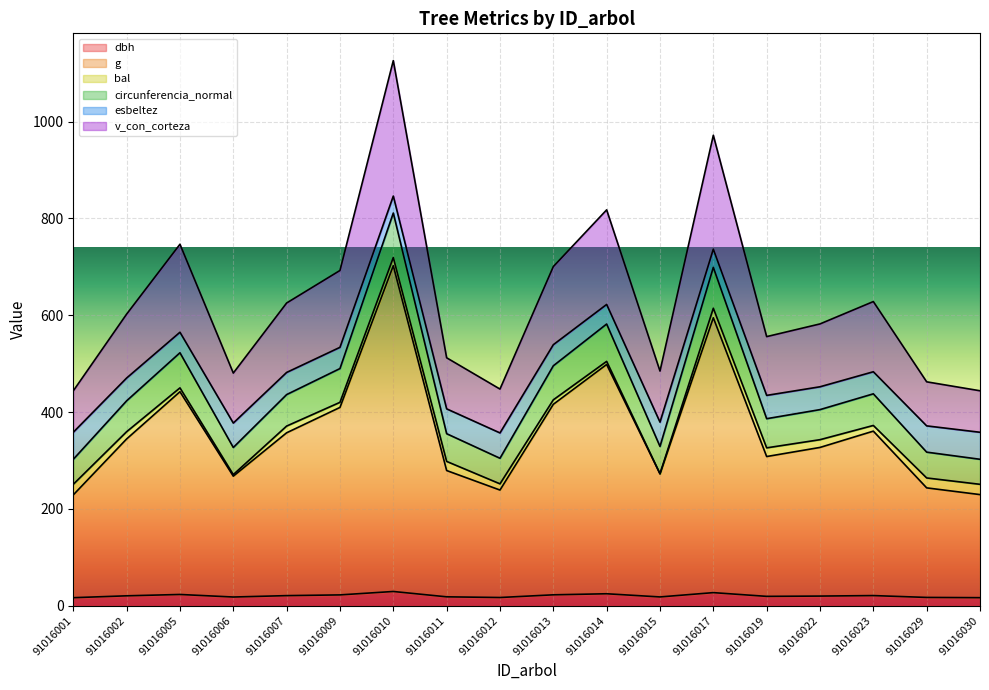

At which category does v_con_corteza reach its first local peak?

91016005